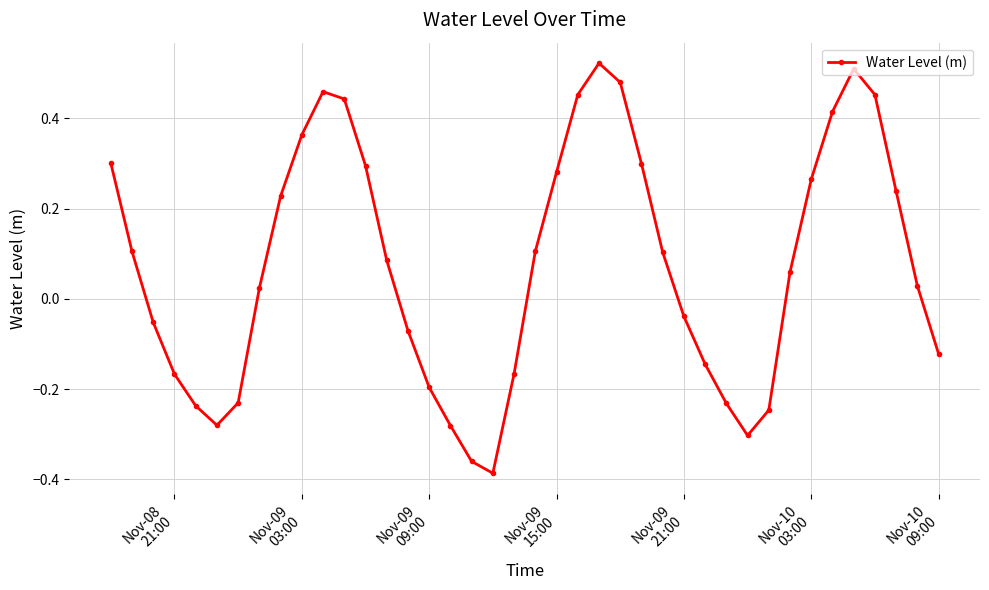

What is the sum of all values?

3.0